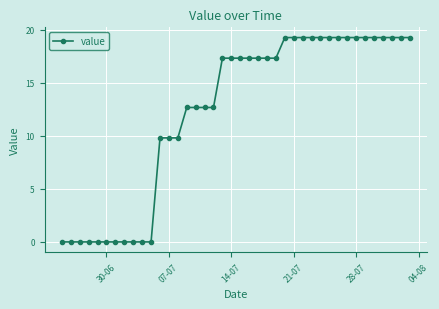

What is the difference between the second highest and minimum values?

19.3